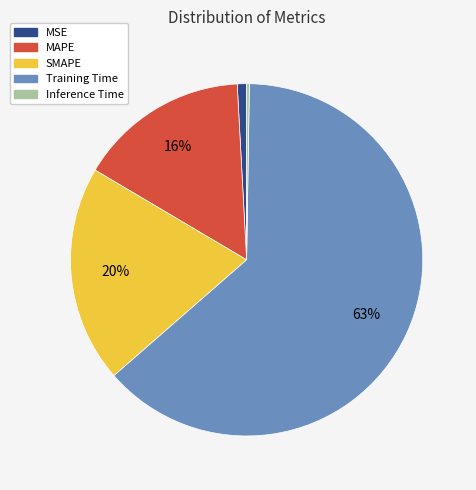

Do SMAPE and MSE together represent more than half of the pie?

No